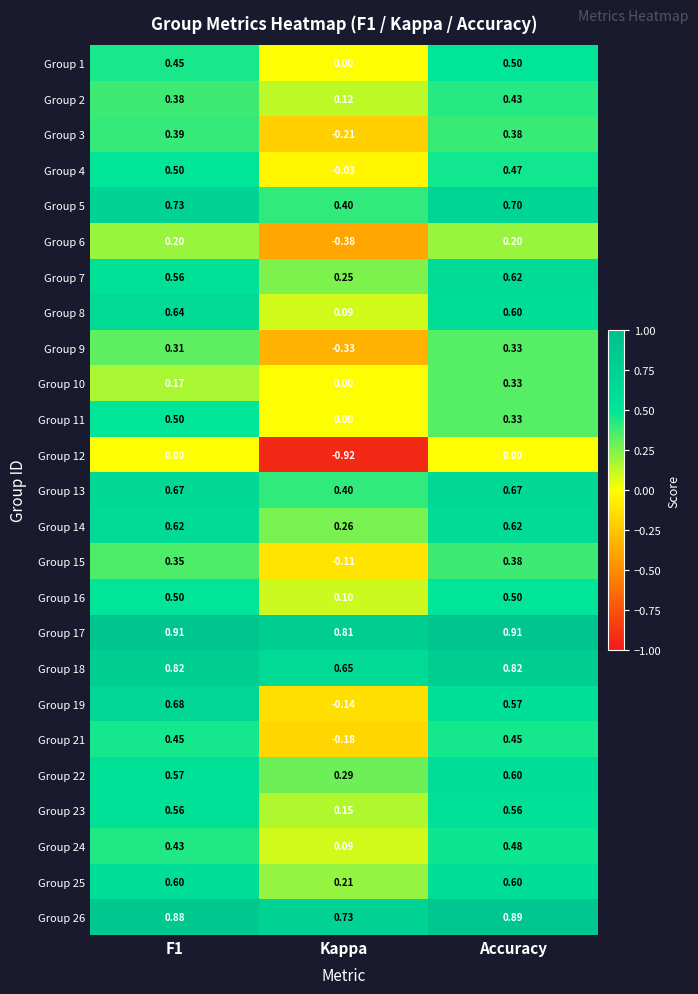

At how many categories does at least one series exceed 0?

3